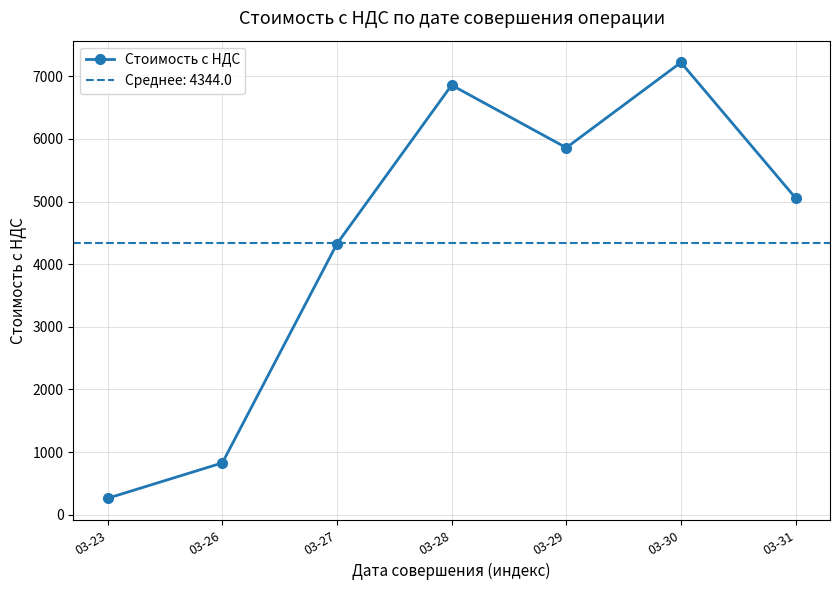

What is the difference between the maximum and minimum values?

6956.0